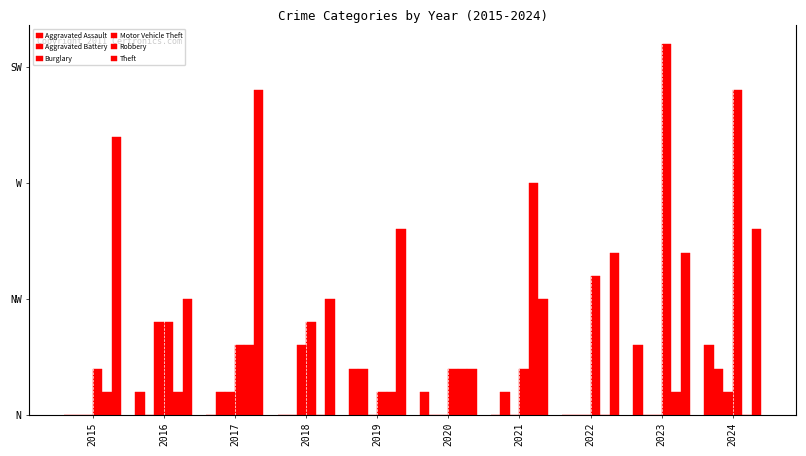

What is the sum of all Motor Vehicle Theft values?

54